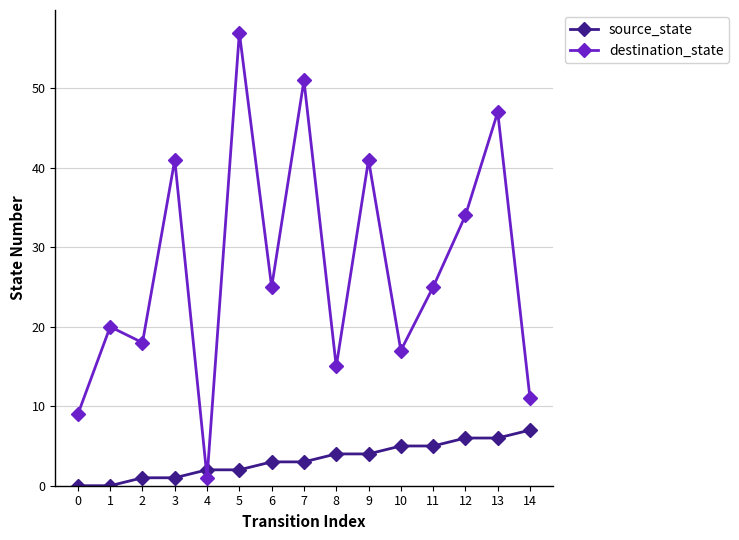

Reading left to right, what are all the values shown in this chart?

source_state: 0=0	1=0	2=1	3=1	4=2	5=2	6=3	7=3	8=4	9=4	10=5	11=5	12=6	13=6	14=7
destination_state: 0=9	1=20	2=18	3=41	4=1	5=57	6=25	7=51	8=15	9=41	10=17	11=25	12=34	13=47	14=11